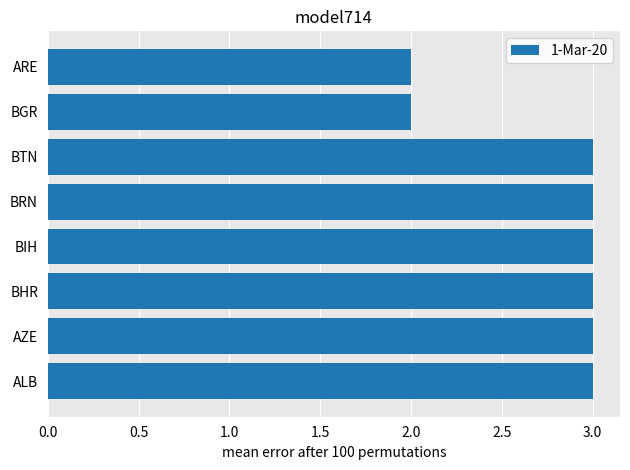

What is the smallest value displayed?

2